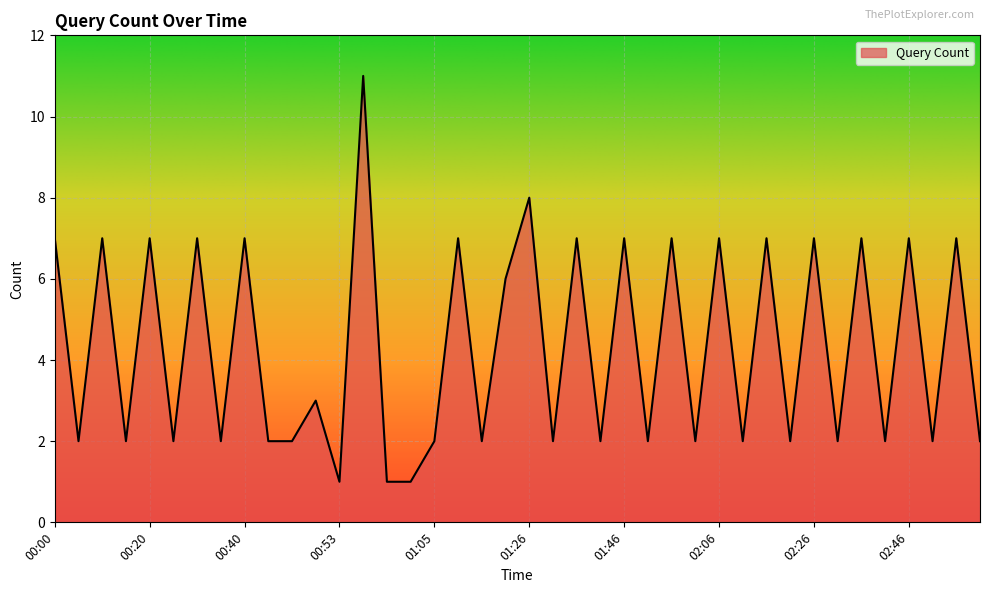

What is the difference between the second highest and second lowest values?

7